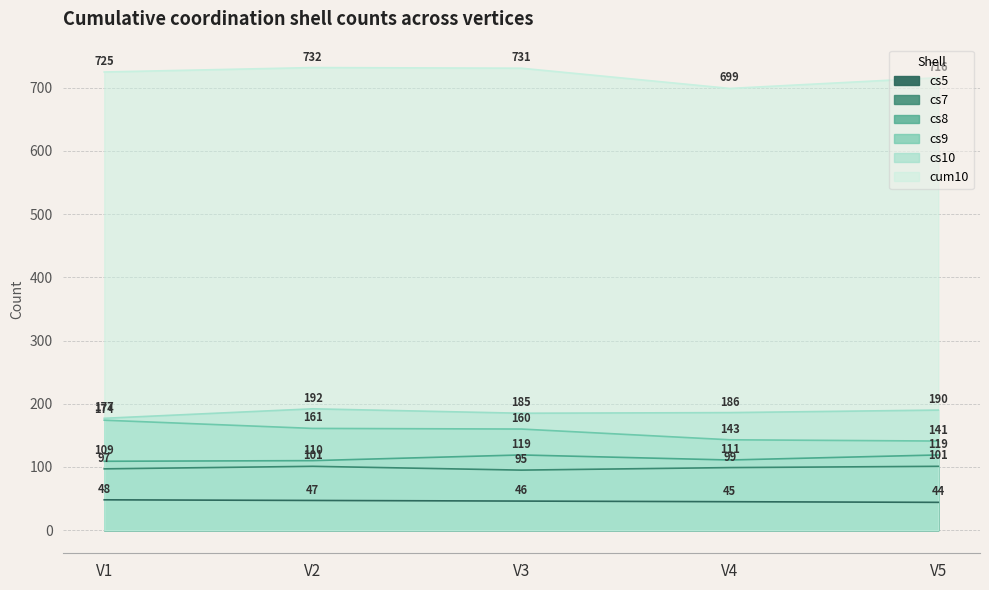

Read the cs8 value at V1, to the nearest 10.

110